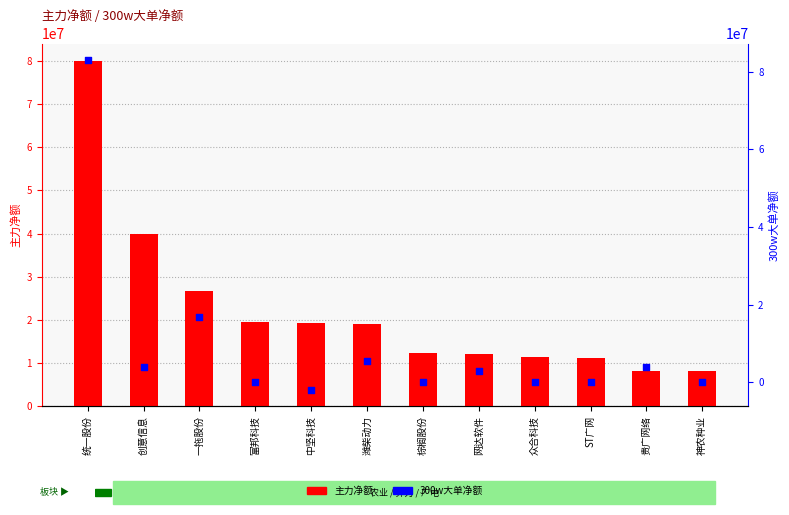

What are all the series names shown in the legend?

主力净额, 300w大单净额